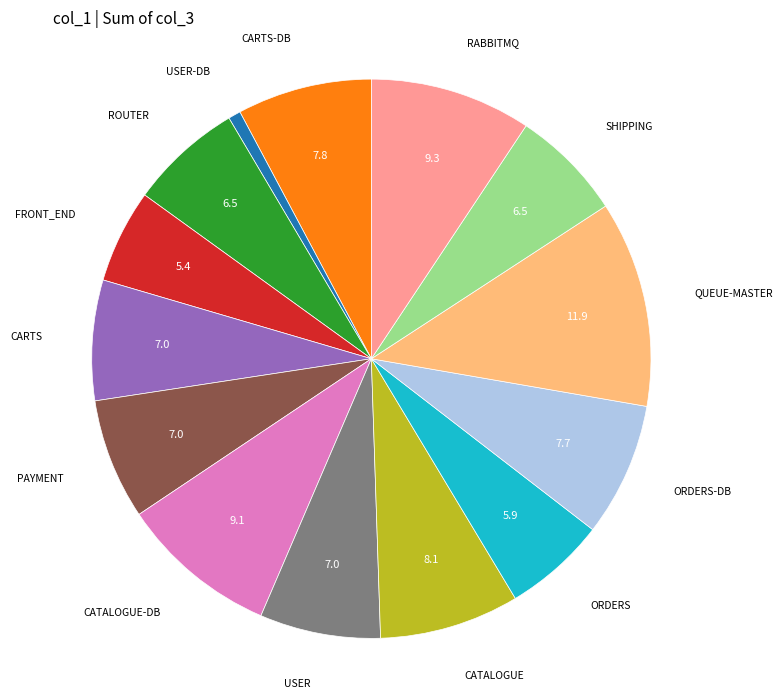

How many segments does this pie chart have?

14